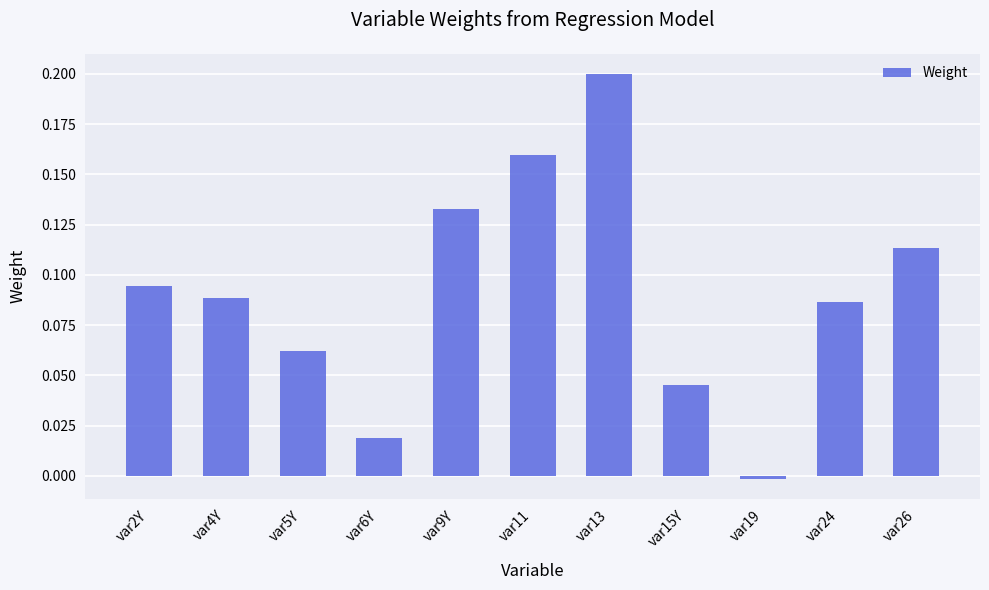

What position from the left is var9Y?

5